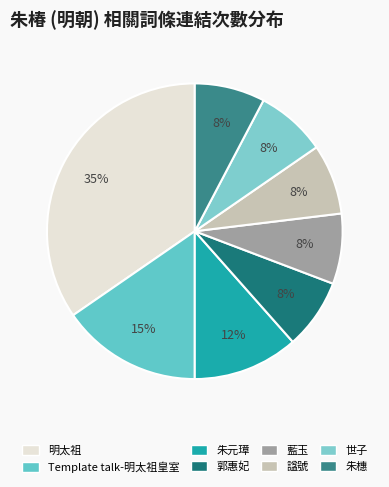

What percentage is the 世子 slice, to the nearest percent?

8%